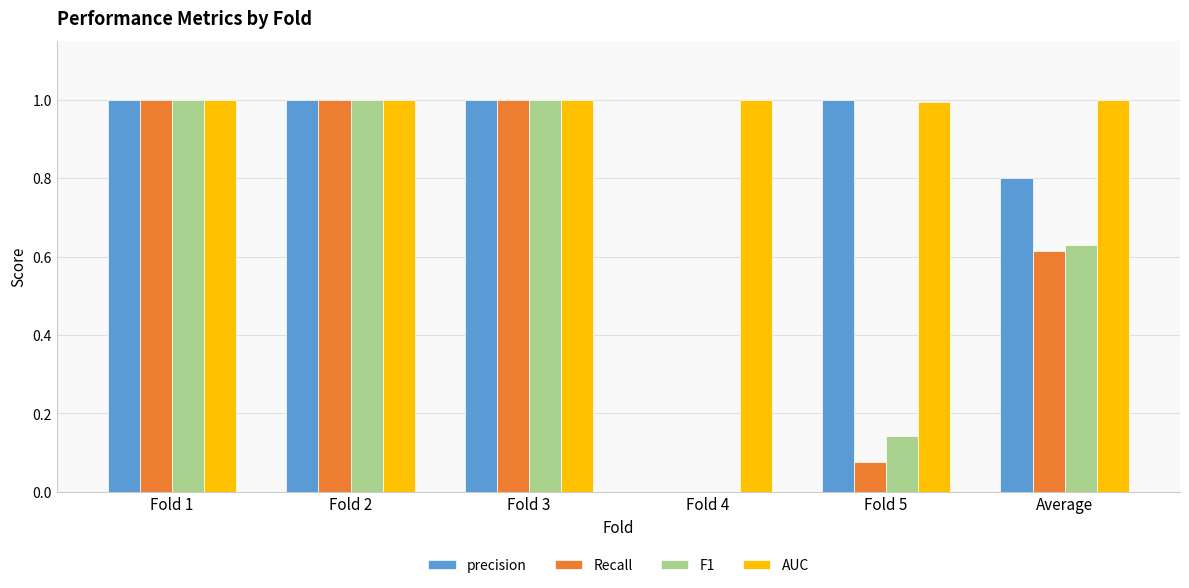

What is the sum of all precision values?

4.8